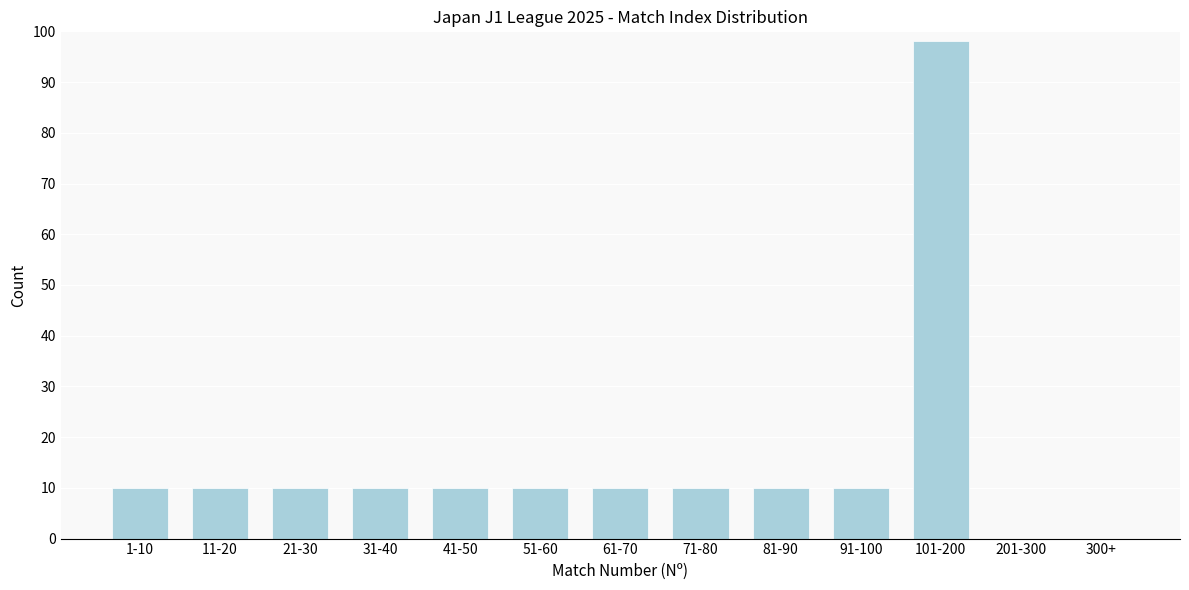

Reading right to left, transcribe all the data shown in this chart.

300+=0	201-300=0	101-200=98	91-100=10	81-90=10	71-80=10	61-70=10	51-60=10	41-50=10	31-40=10	21-30=10	11-20=10	1-10=10